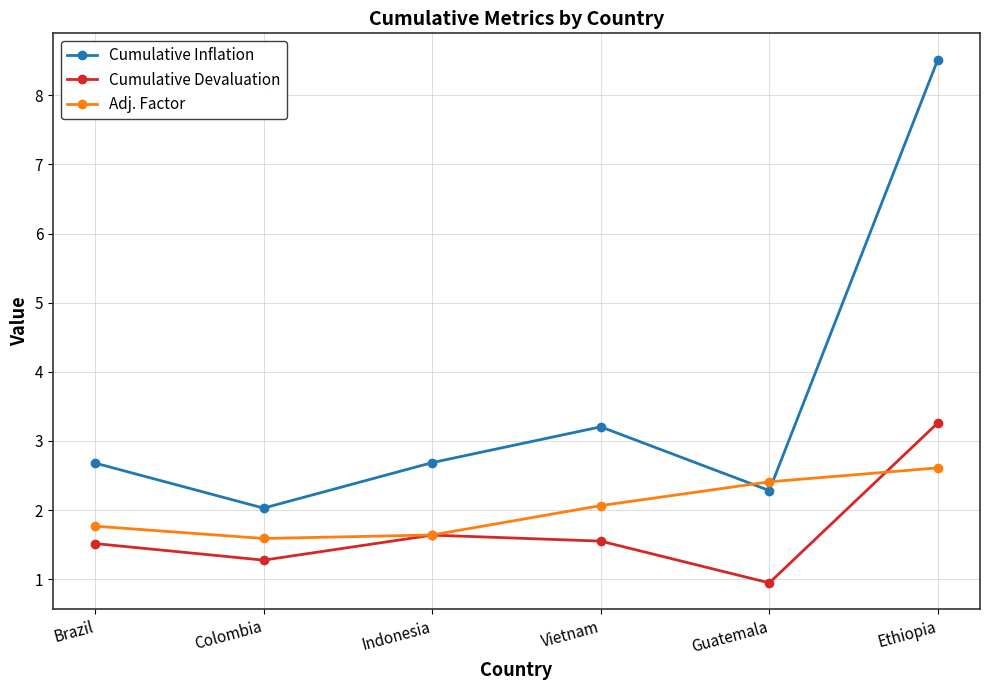

What position from the left is Vietnam?

4